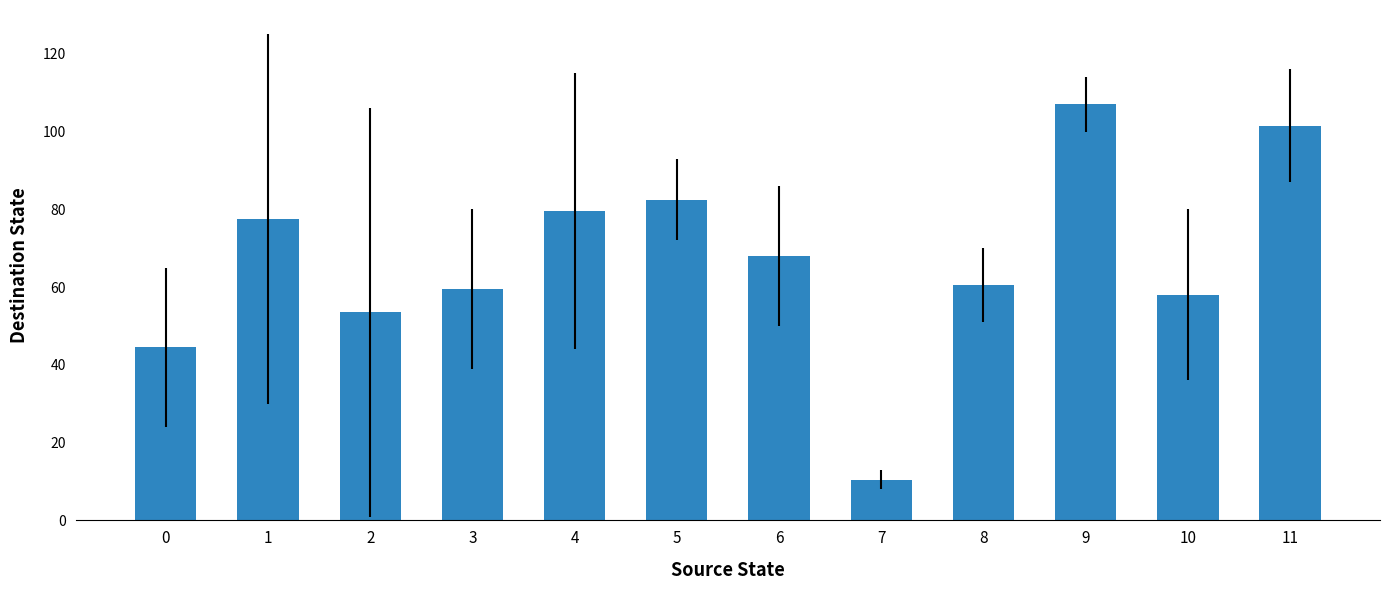

Which label corresponds to the largest value in the chart?

9